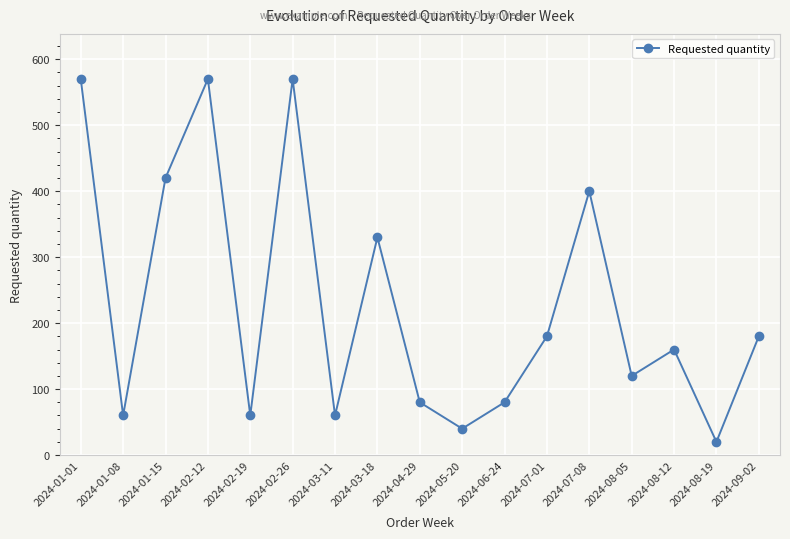

Is it true that the value at 2024-02-26 is 975?

False